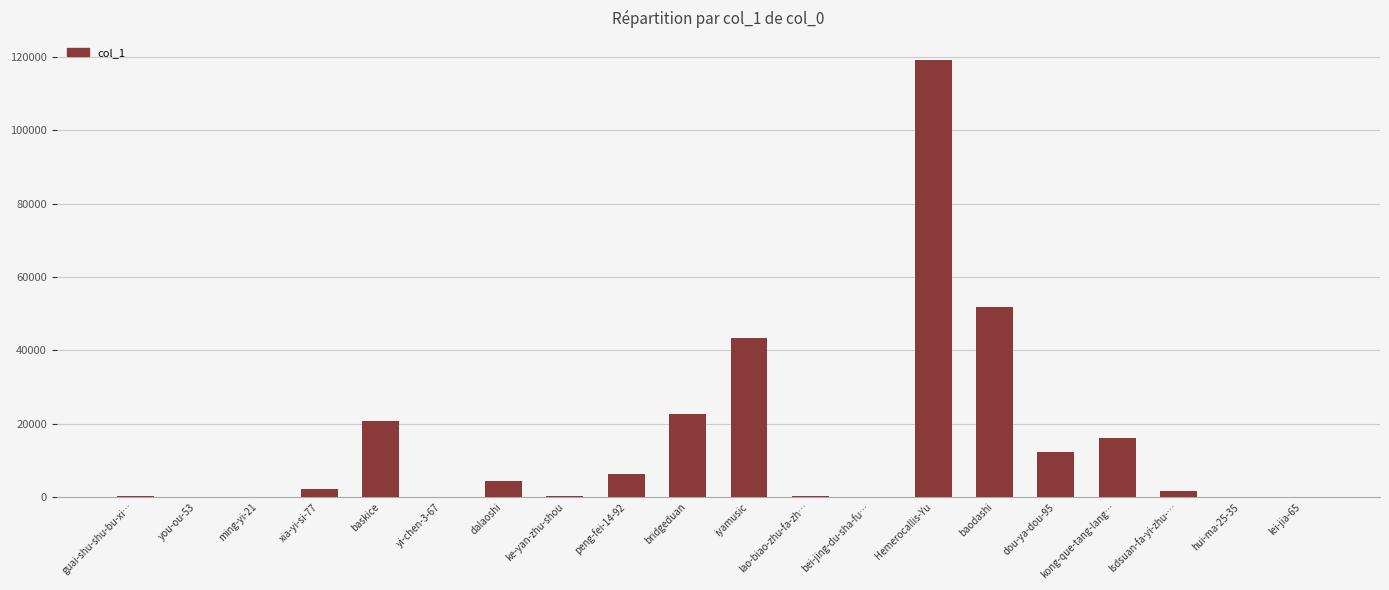

Is it true that the value at bei-jing-du-sha-fu… is 68?

True